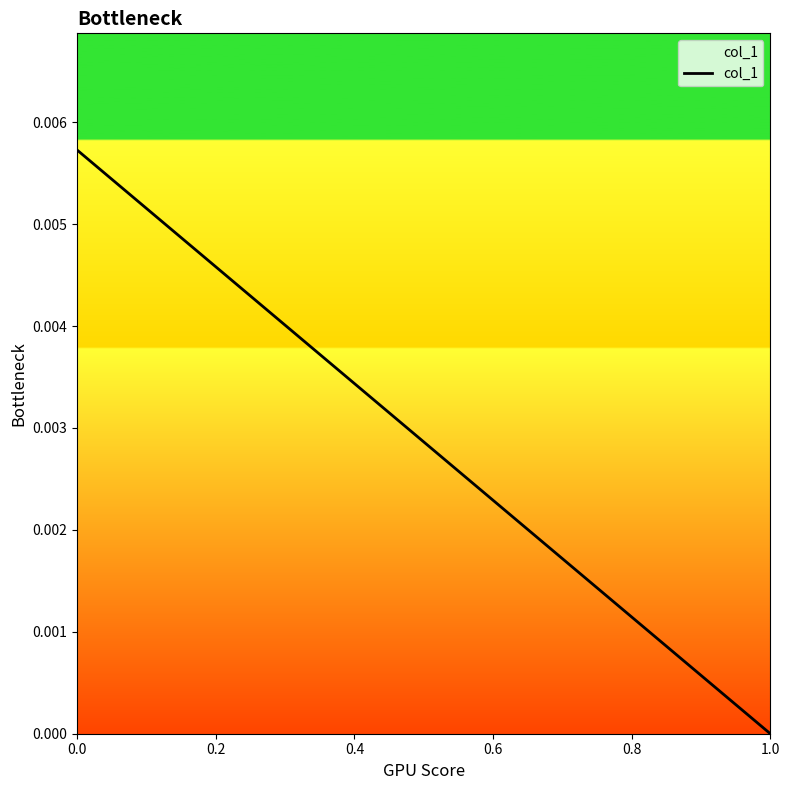

At which category does the chart reach its minimum across all series?

1.0